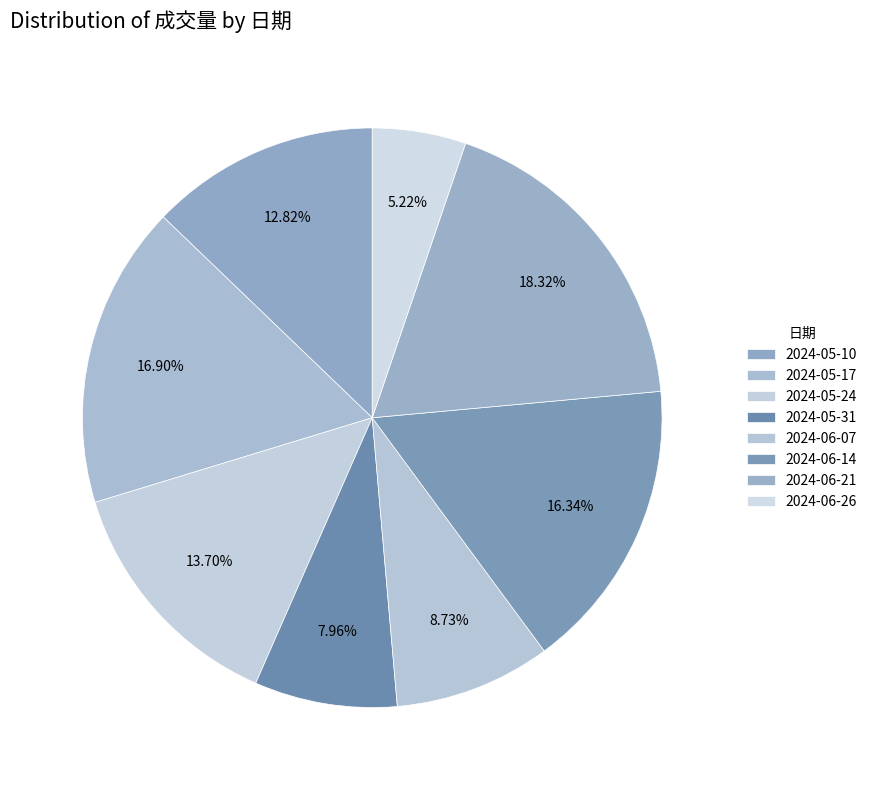

What is the change in value from 2024-05-24 to 2024-05-31?

-167878